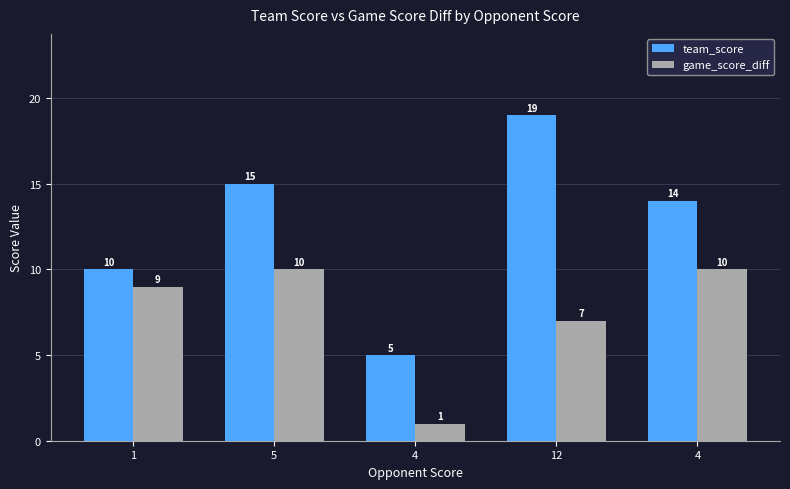

What are all the series names shown in the legend?

team_score, game_score_diff